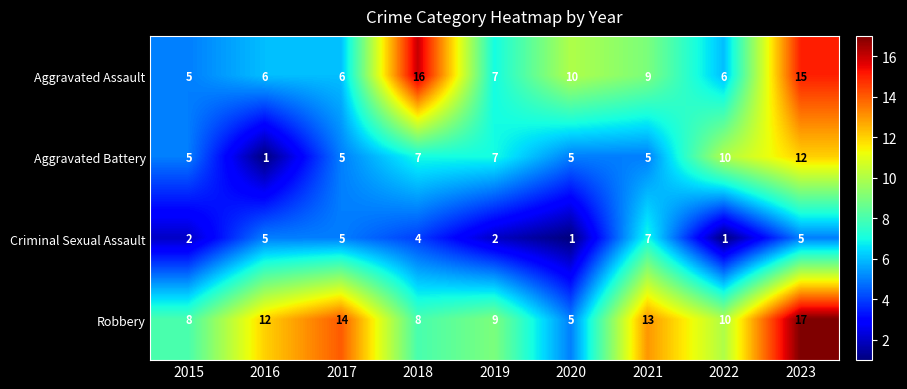

Which series changed the most between 2017 and 2021?

Aggravated Assault